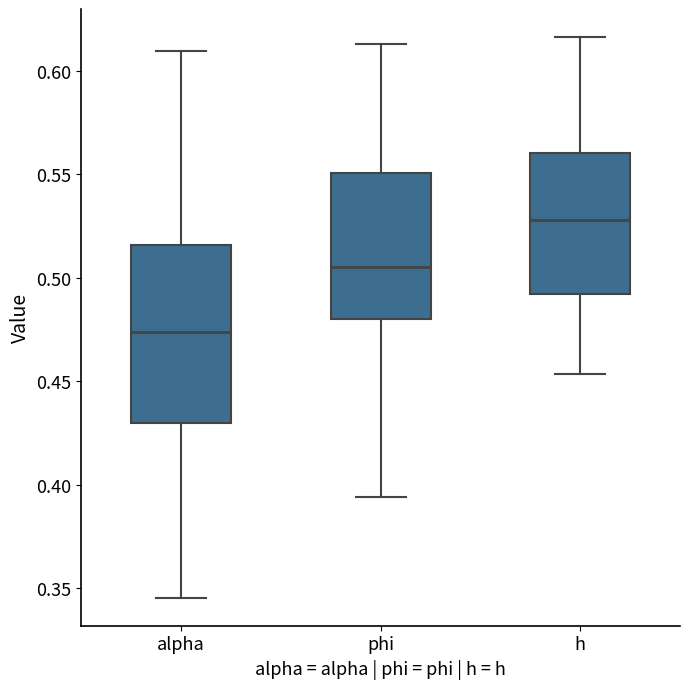

Where does the median line of the box for h sit on the y-axis? The values are not printed on the chart, so give them approximately, as read against the axis.

0.530